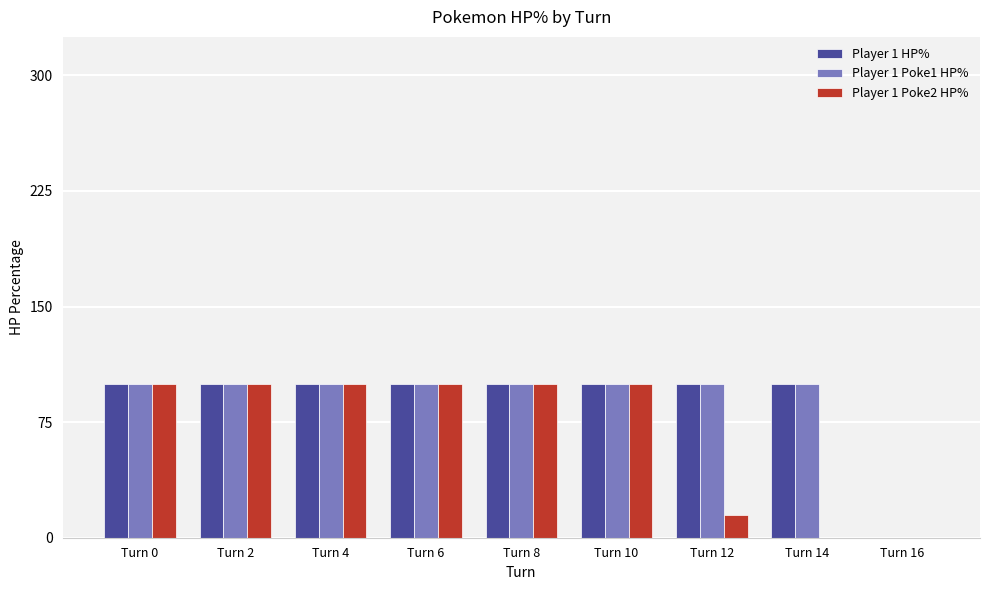

How many positive values does the Player 1 Poke1 HP% series have?

8